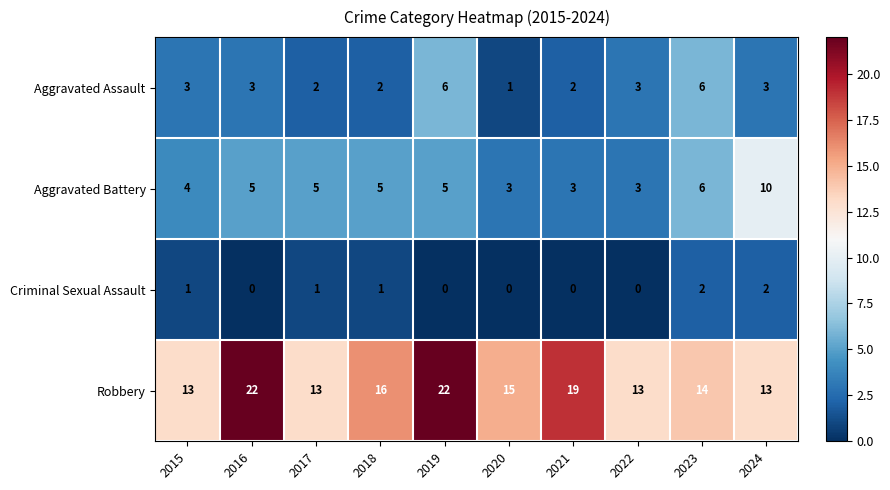

Count the Robbery values in the range 13 to 19.

8